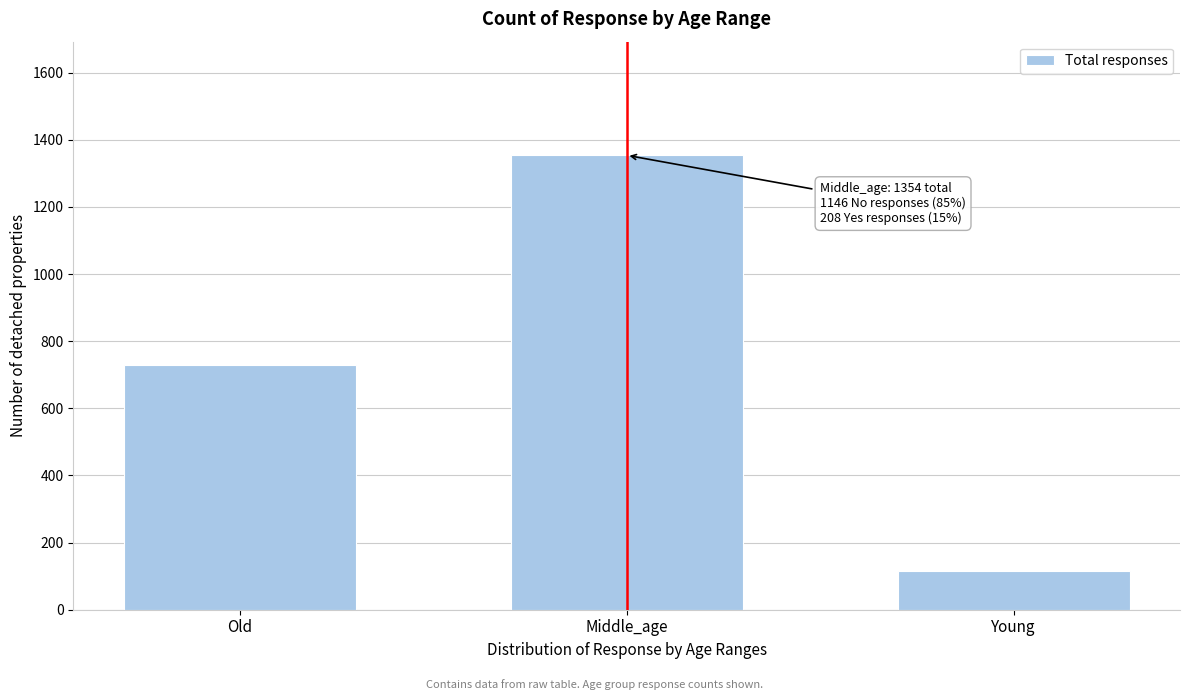

Reading right to left, extract all data points from this chart.

115	1354	729